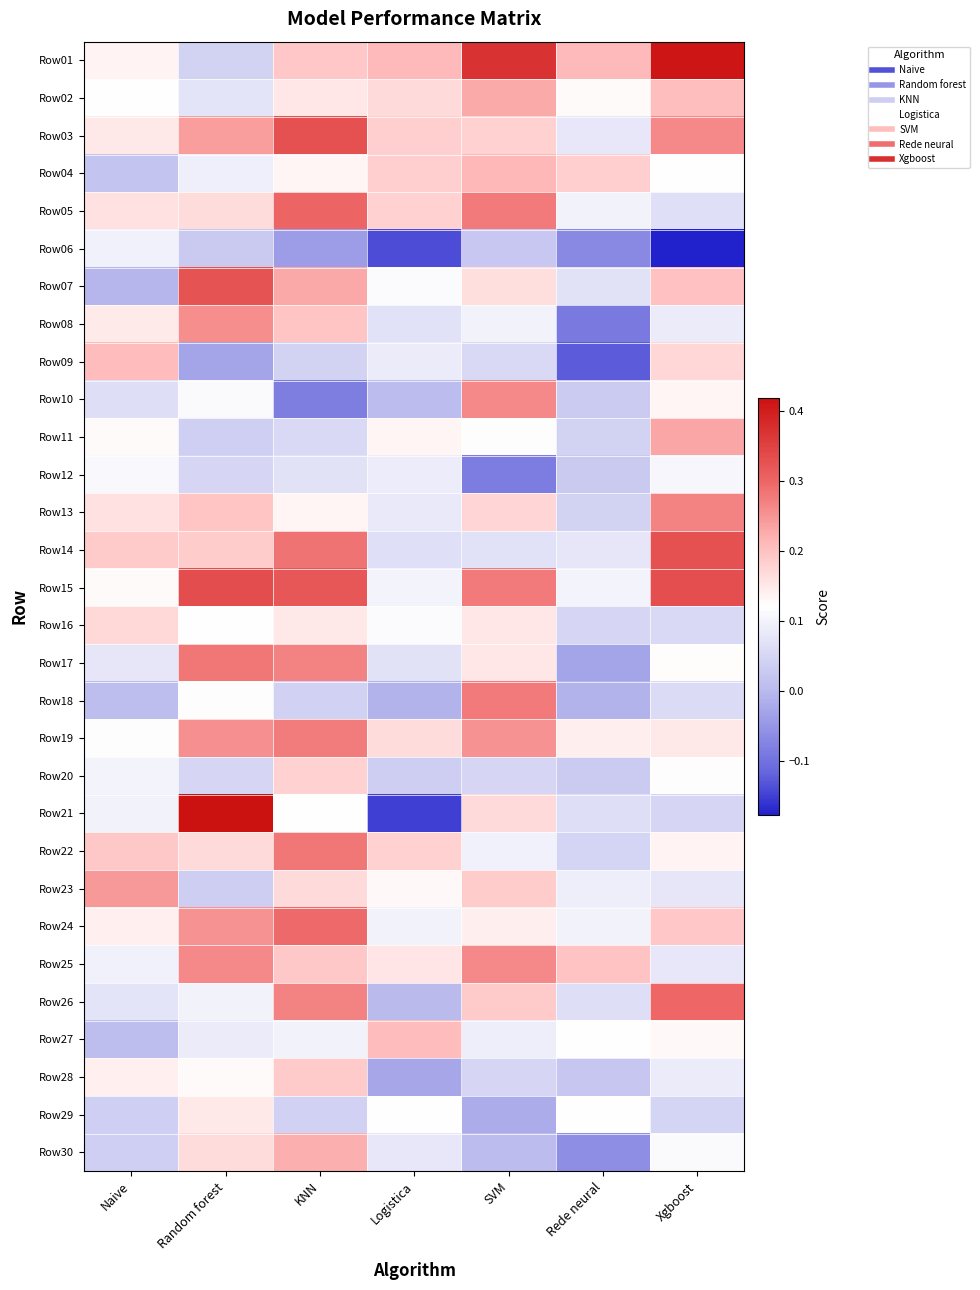

What is the total value across all series at Naive?

3.4